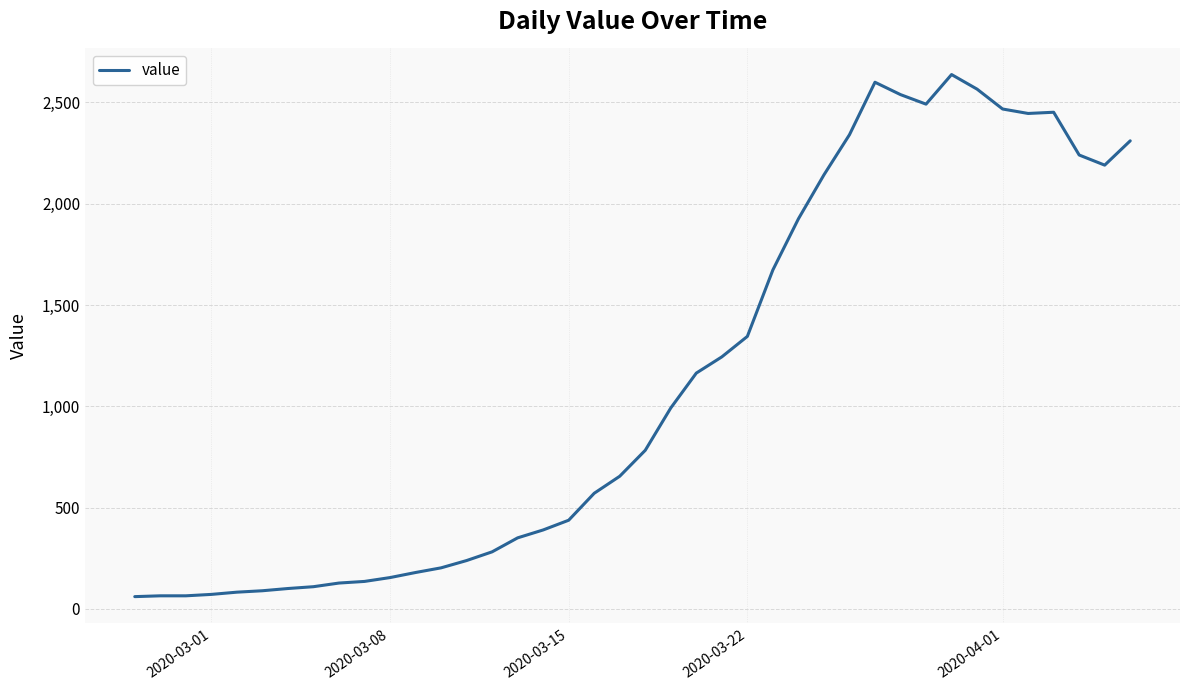

How many series are shown in this chart?

1